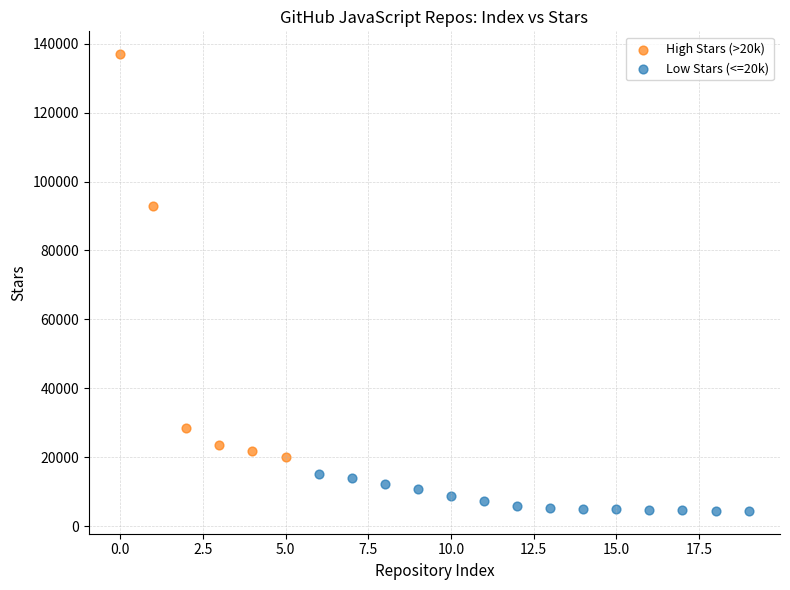

Which series reaches the minimum Y coordinate?

Low Stars (<=20k)